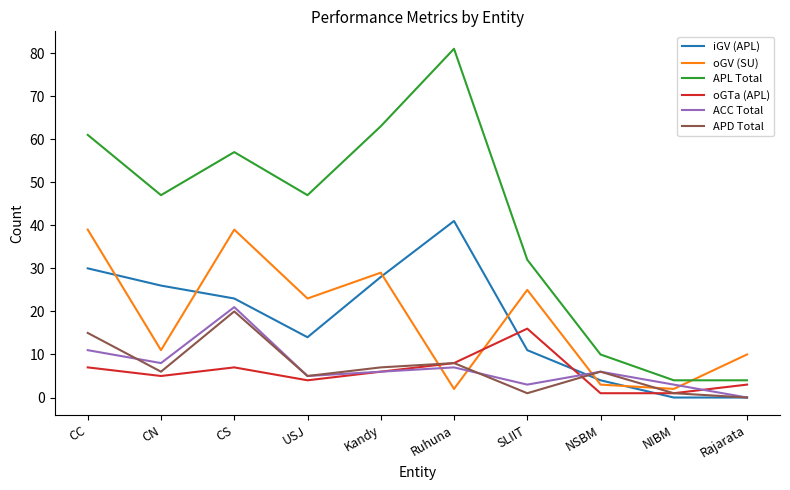

Is it true that ACC Total equals 3 at NIBM?

True